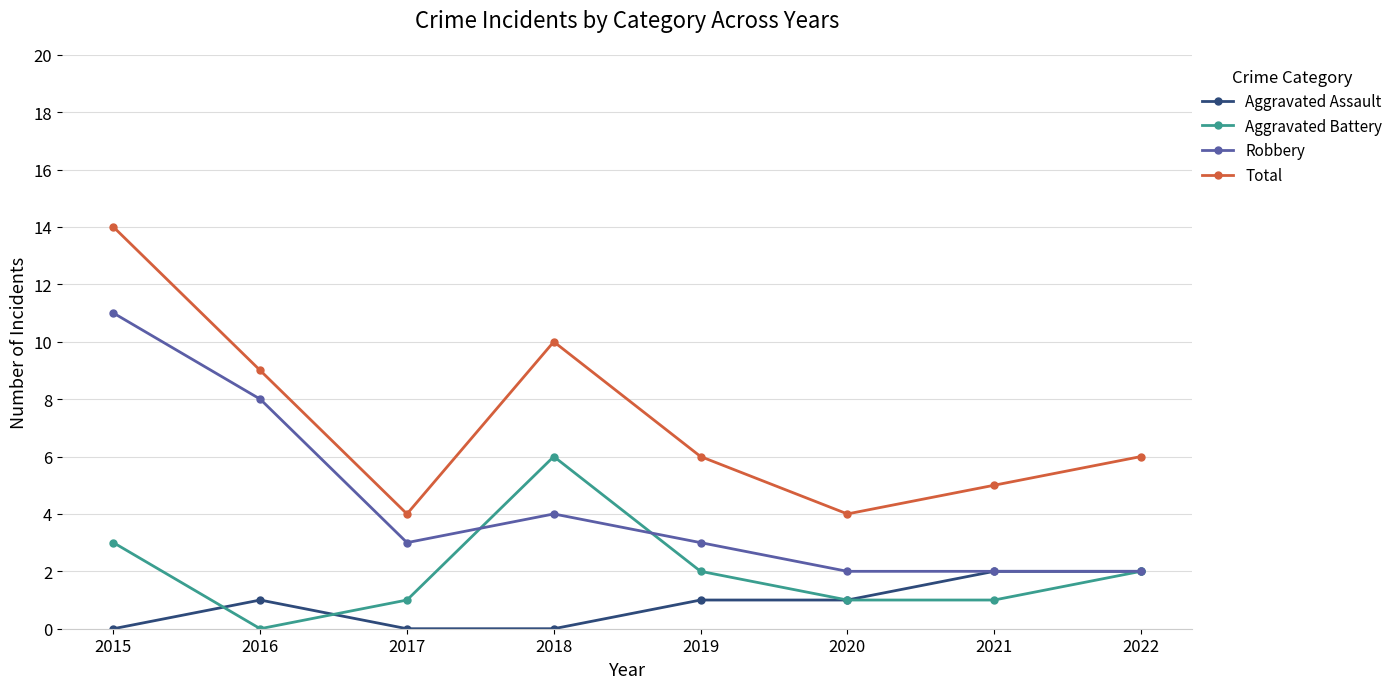

At which category does Aggravated Battery reach its first local valley?

2016